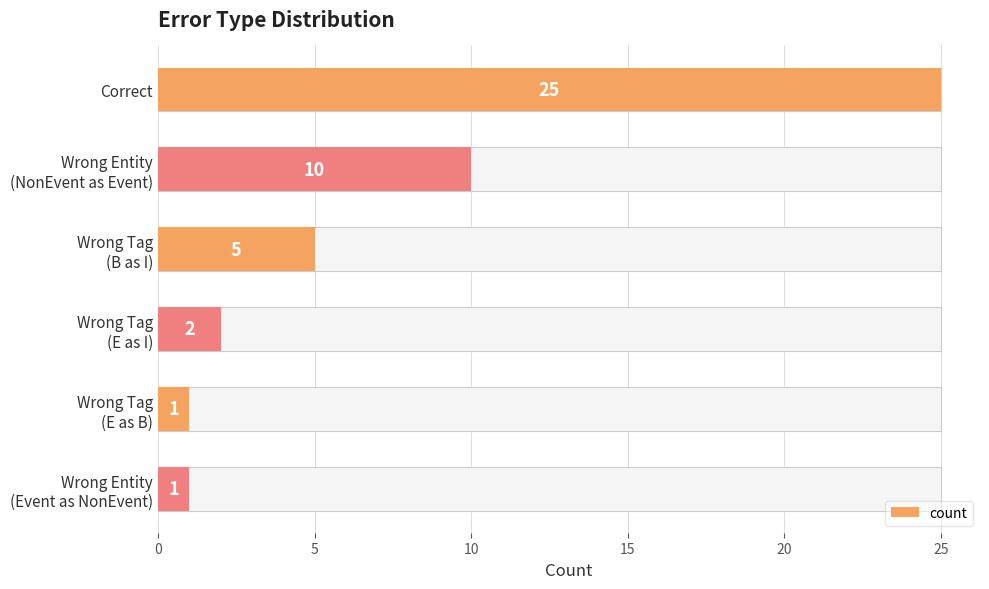

How many categories are shown in the chart?

6